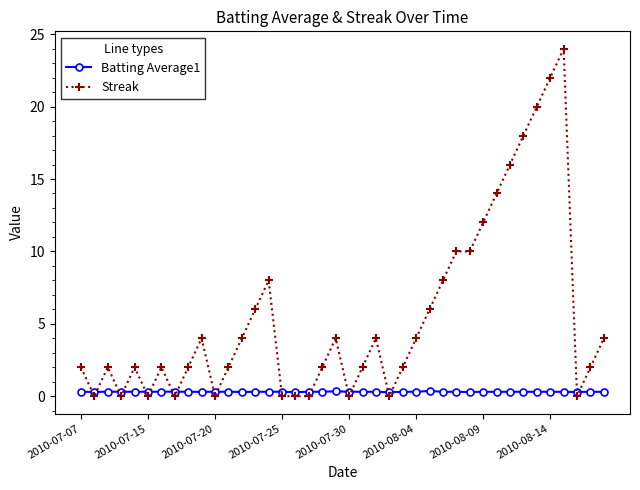

How many intersections are there between Streak and Batting Average1?

18